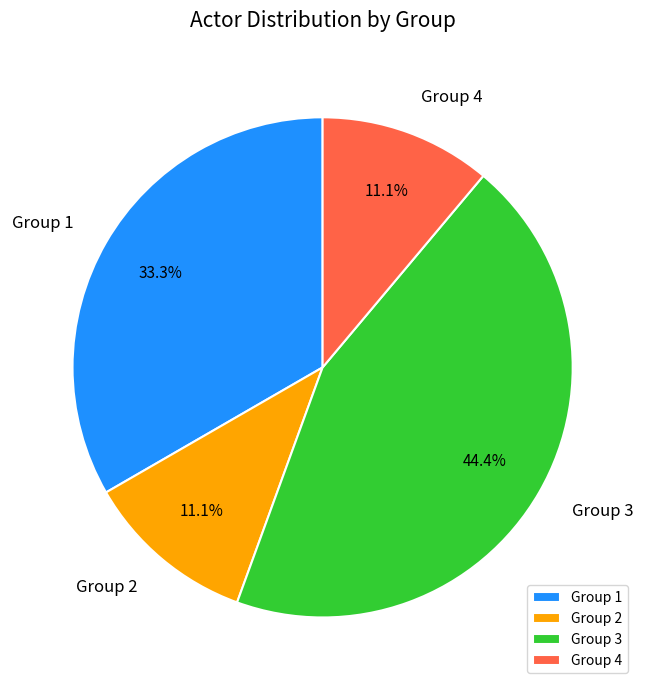

The Group 1 slice represents 33% of the pie. True or false?

True